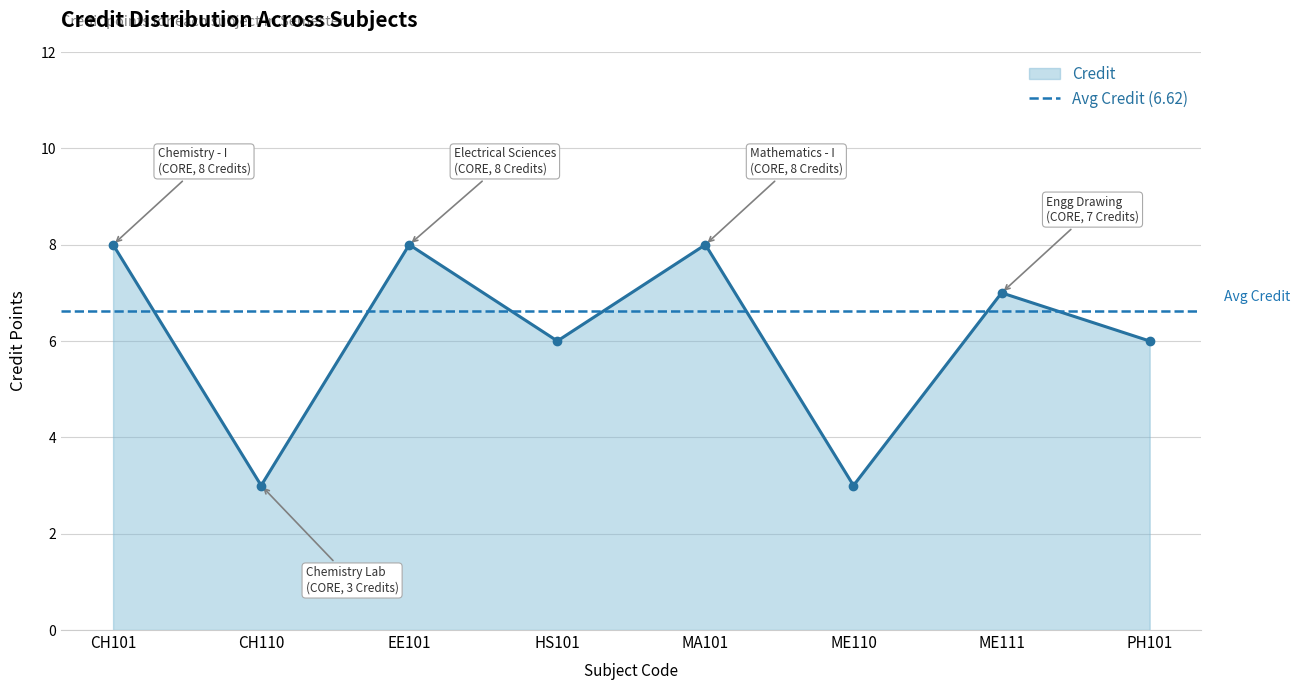

Which category has the highest value across all series?

CH101